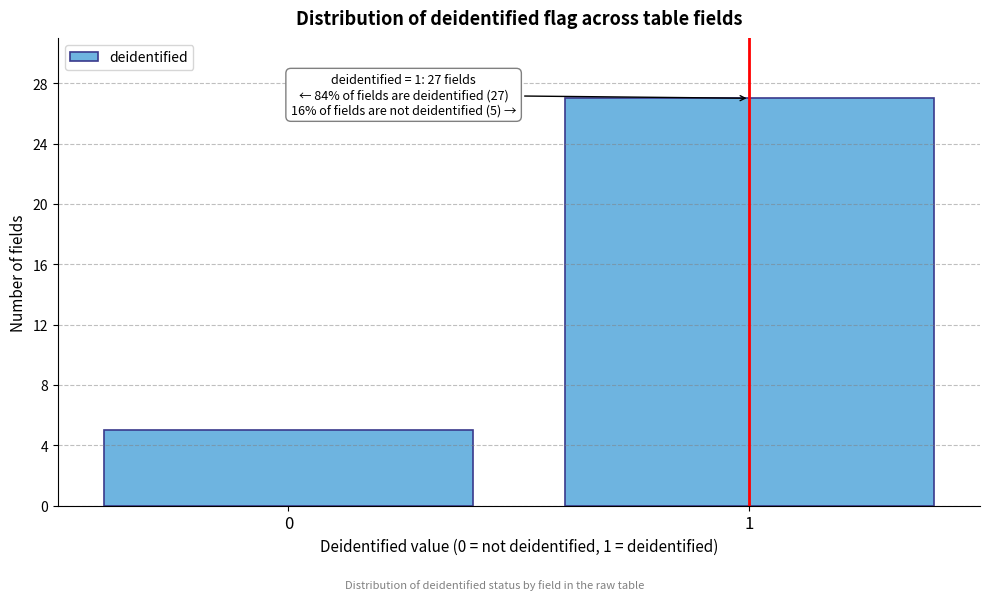

Reading left to right, what are all the values shown in this chart?

0=5	1=27